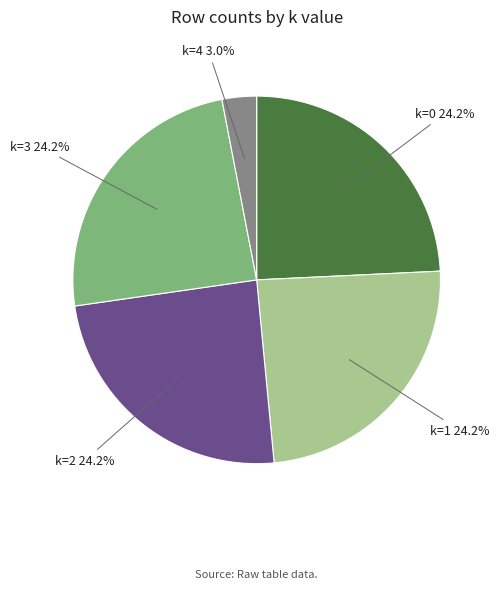

How many slices are in this pie chart?

5